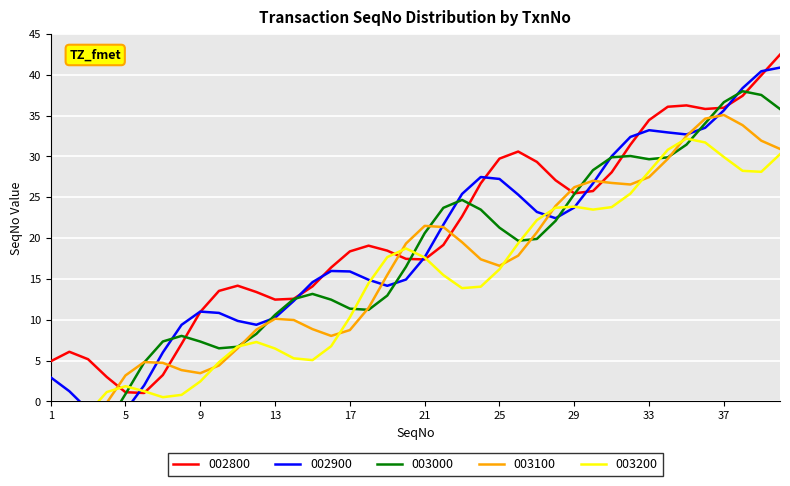

What is the difference between the second highest and minimum values in the 003000 series?

38